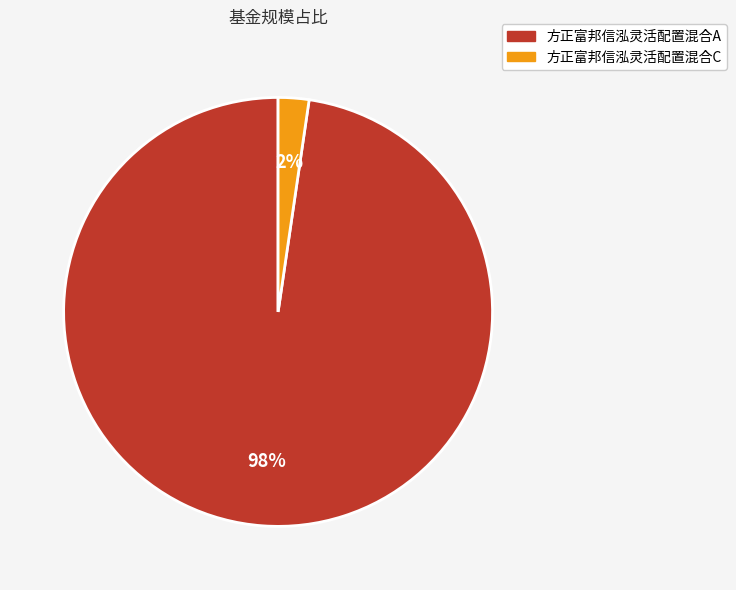

Combined, do 方正富邦信泓灵活配置混合A and 方正富邦信泓灵活配置混合C account for over 50%?

Yes